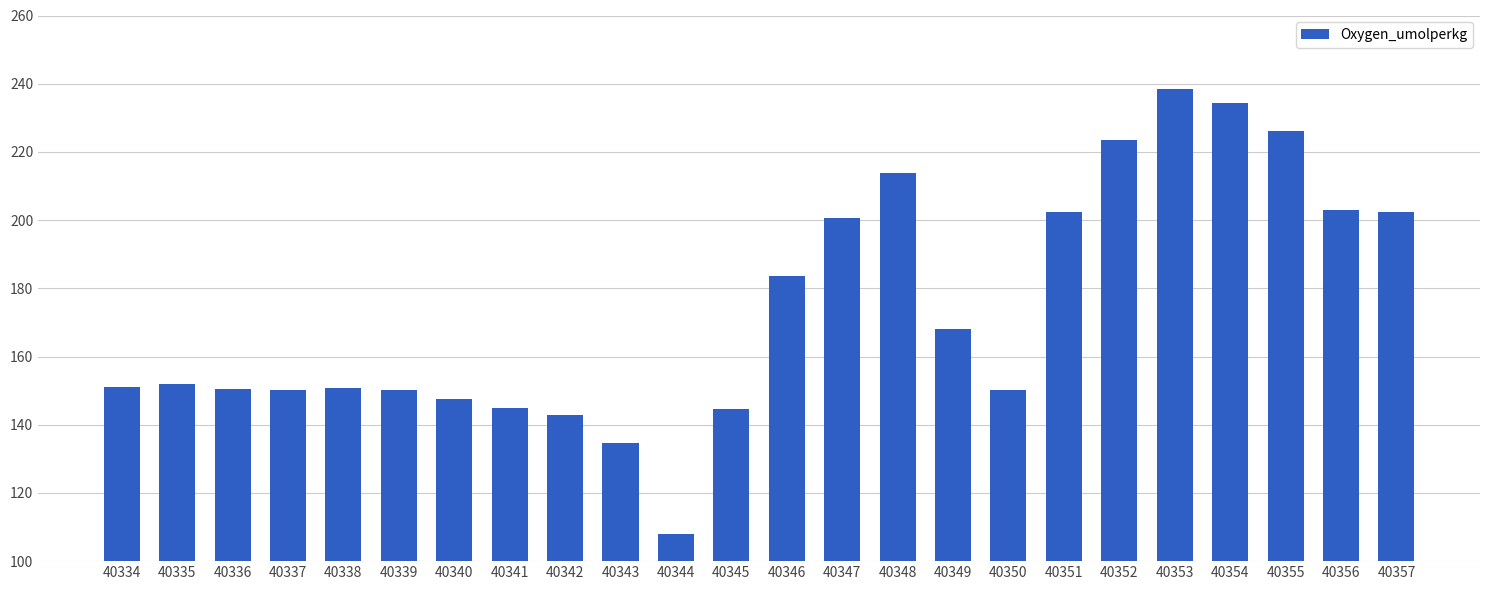

What is the approximate value at 40341?

144.8